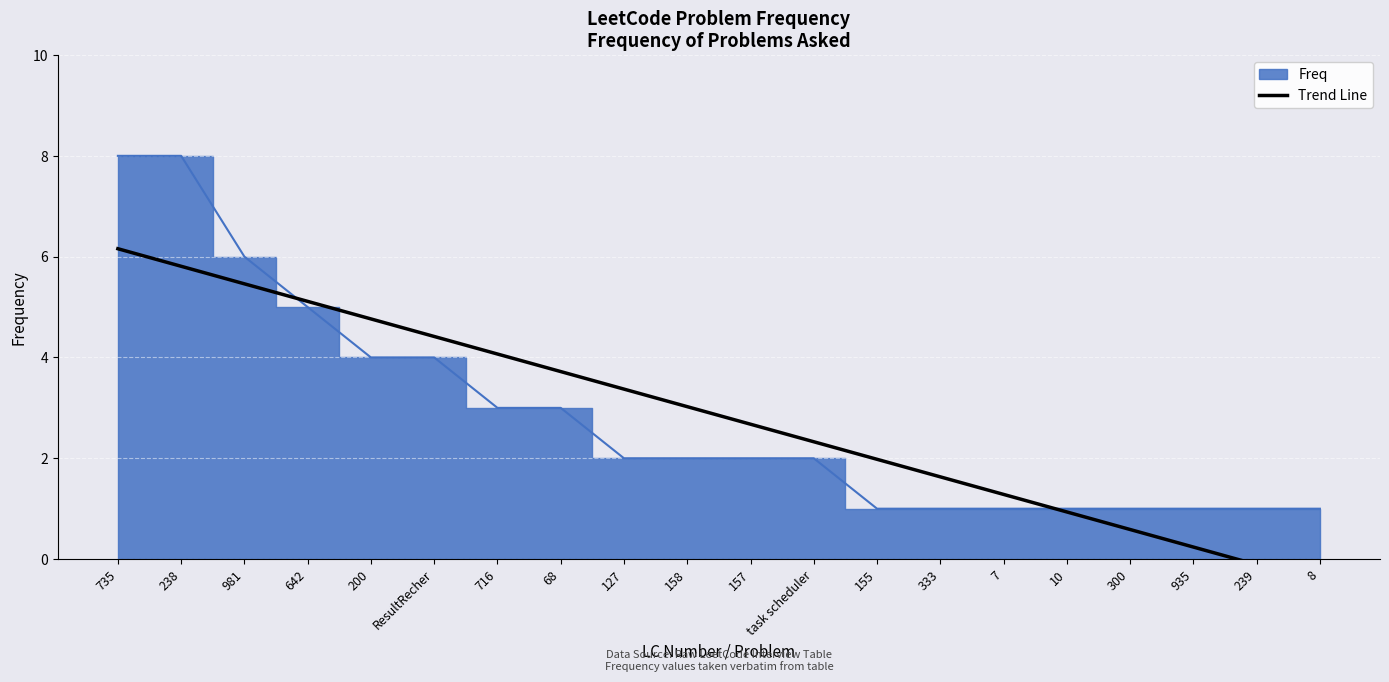

Which has a higher value, 300 or 935?

300